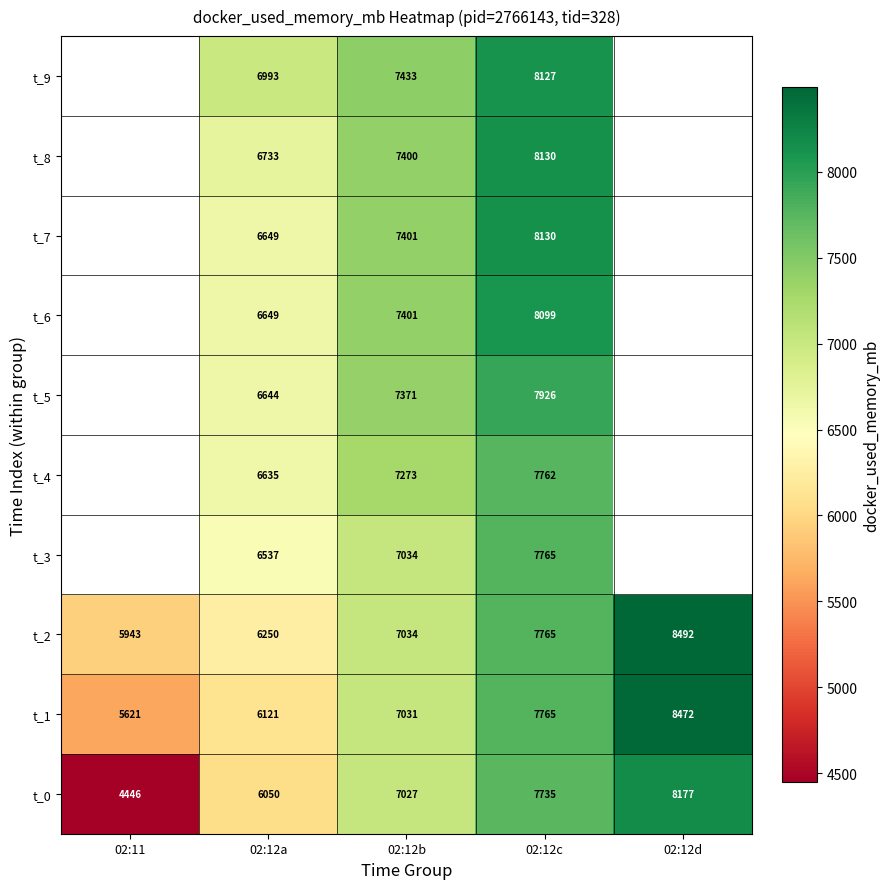

What is the difference between the highest and lowest values at 02:11?

1496.9